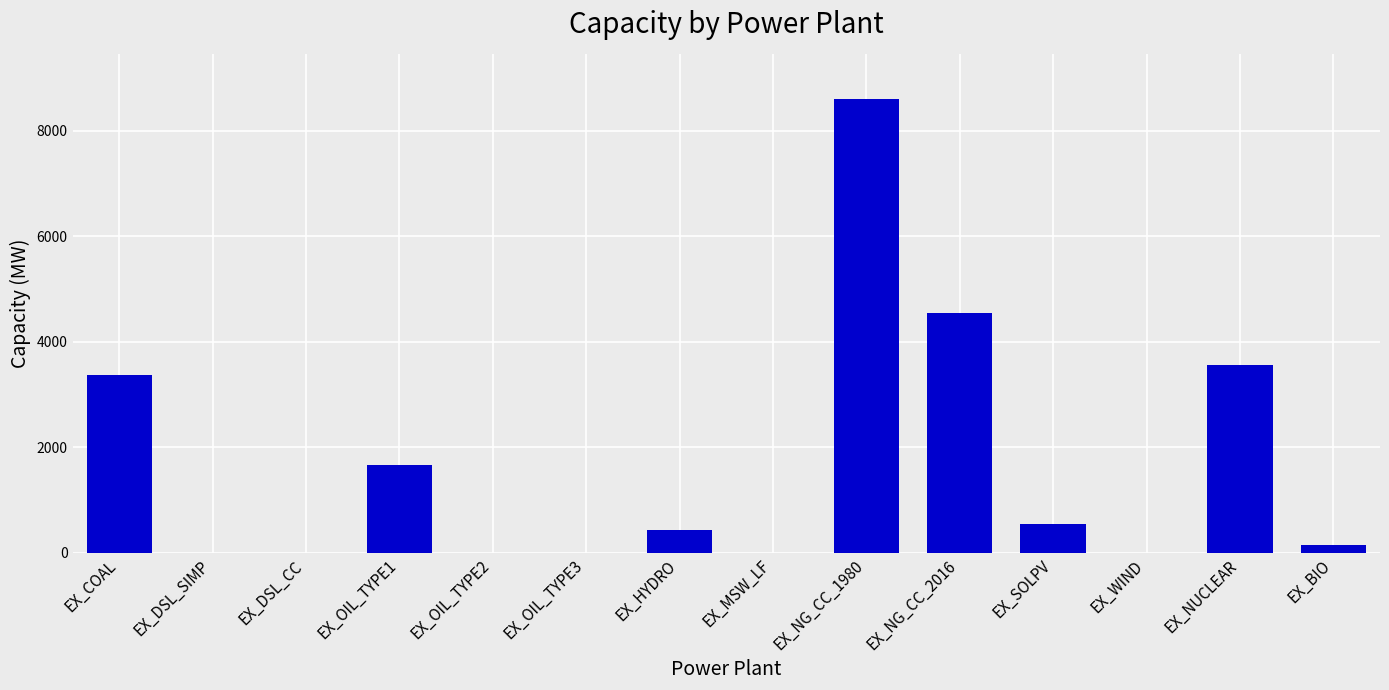

Does the chart contain stacked bars?

No